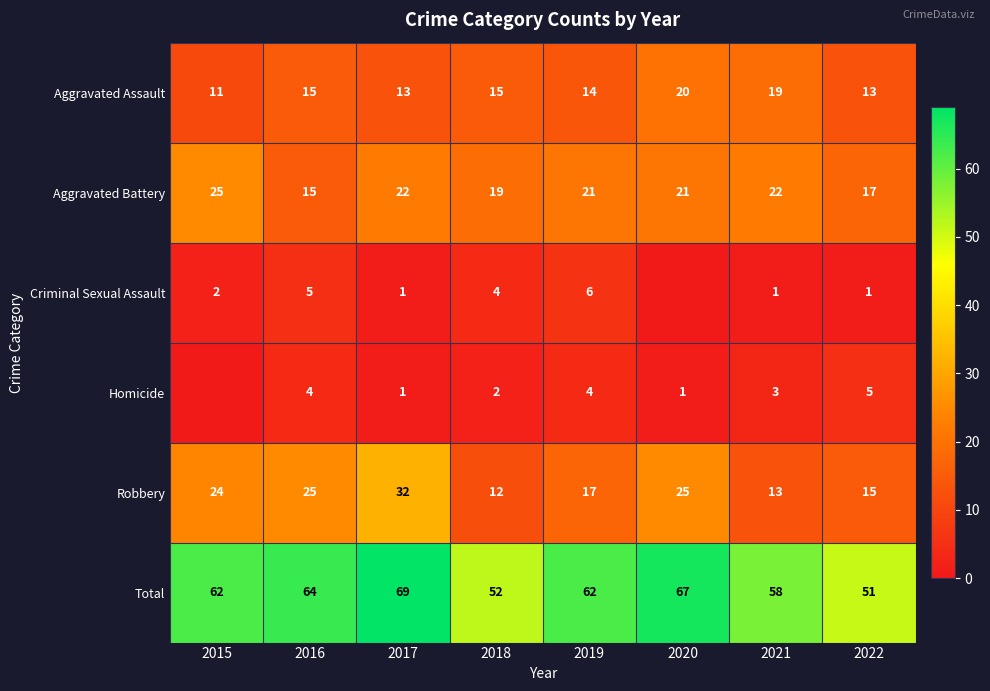

At 2022, list the series in order from smallest to largest.

Criminal Sexual Assault, Homicide, Aggravated Assault, Robbery, Aggravated Battery, Total